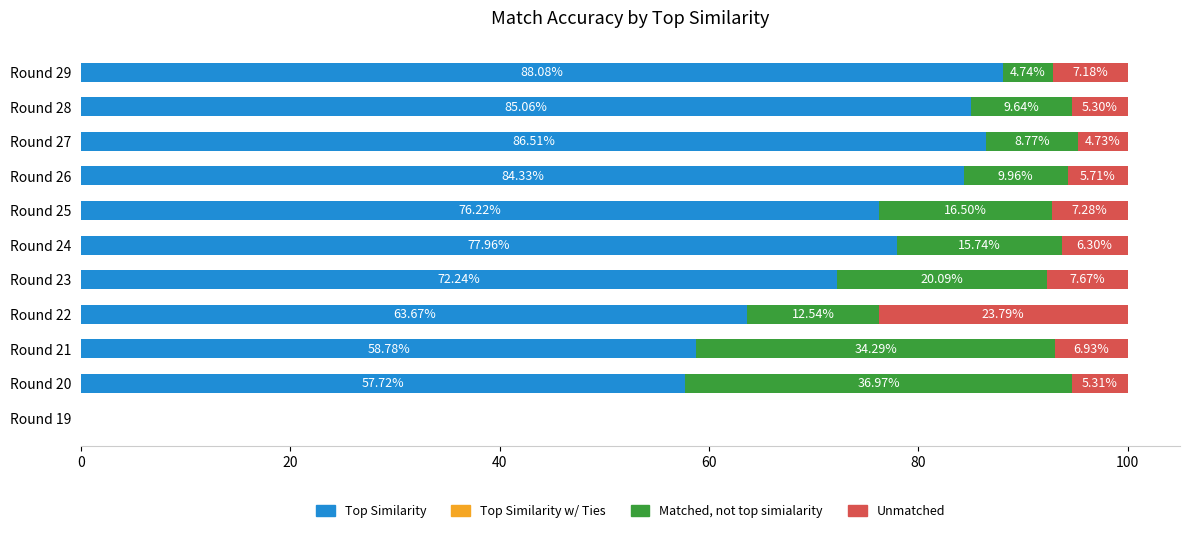

How many distinct data groups are displayed?

3